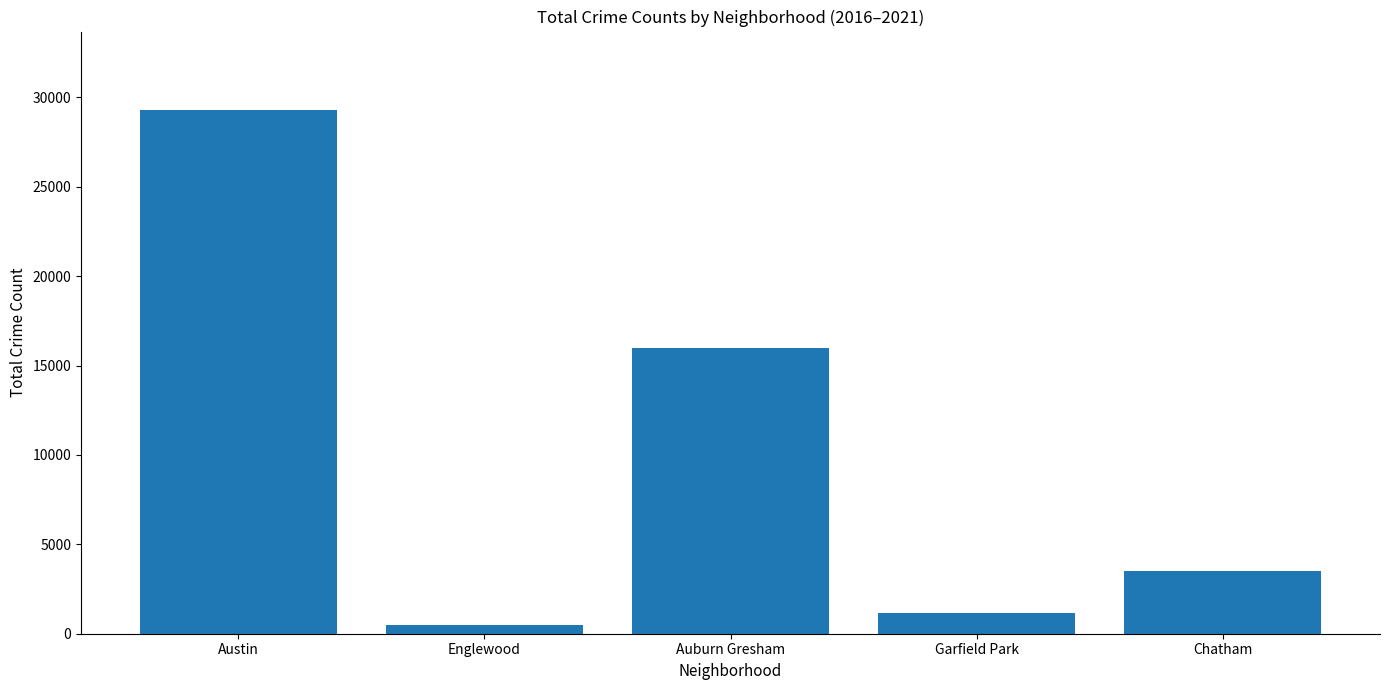

Reading right to left, transcribe all the data shown in this chart.

3485	1184	15982	479	29295